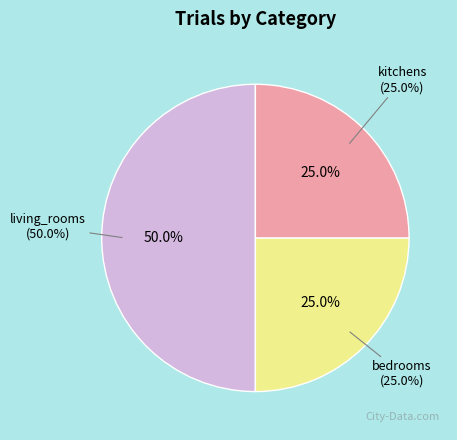

Is it true that living_rooms is 50% of the pie?

True